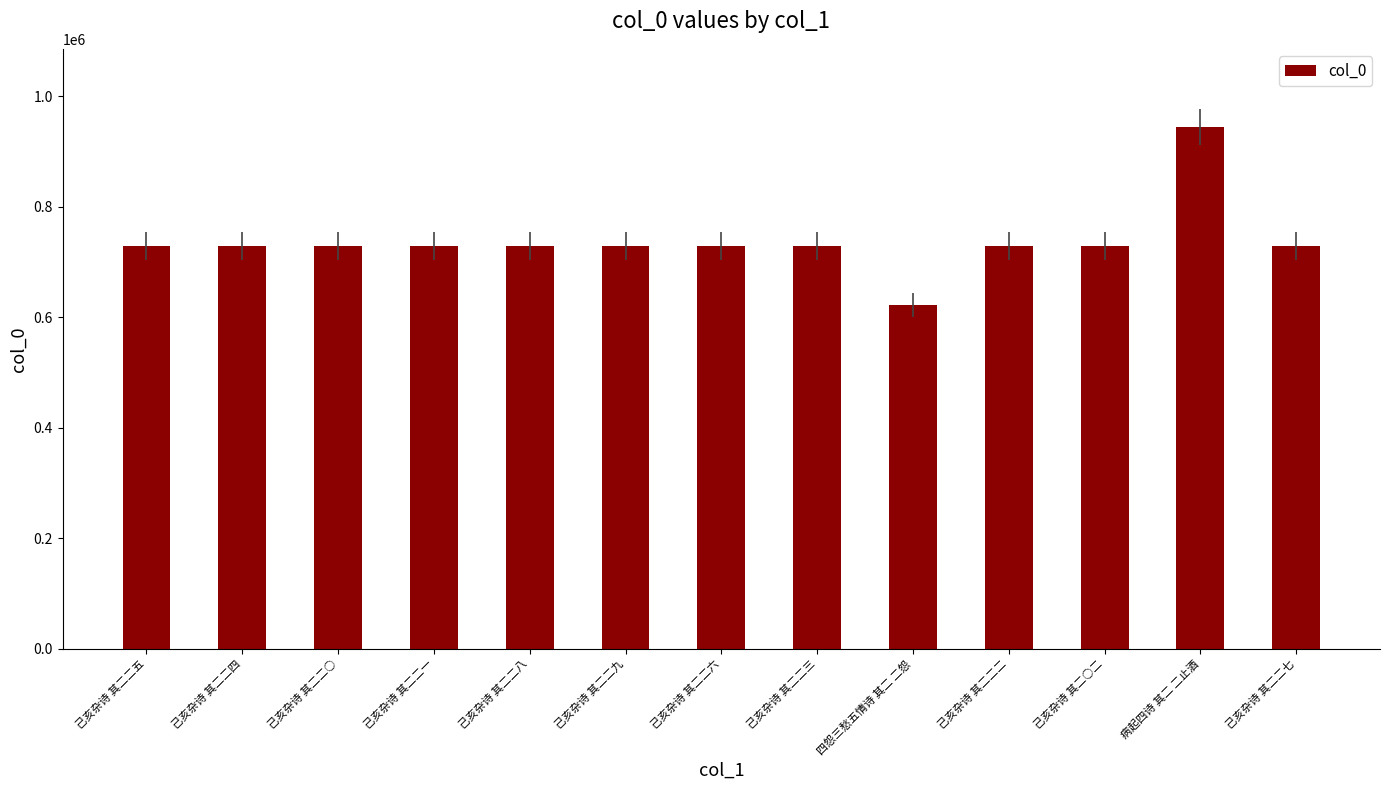

True or false: the data shows 622704 at 四怨三愁五情诗 其二 二怨.

True